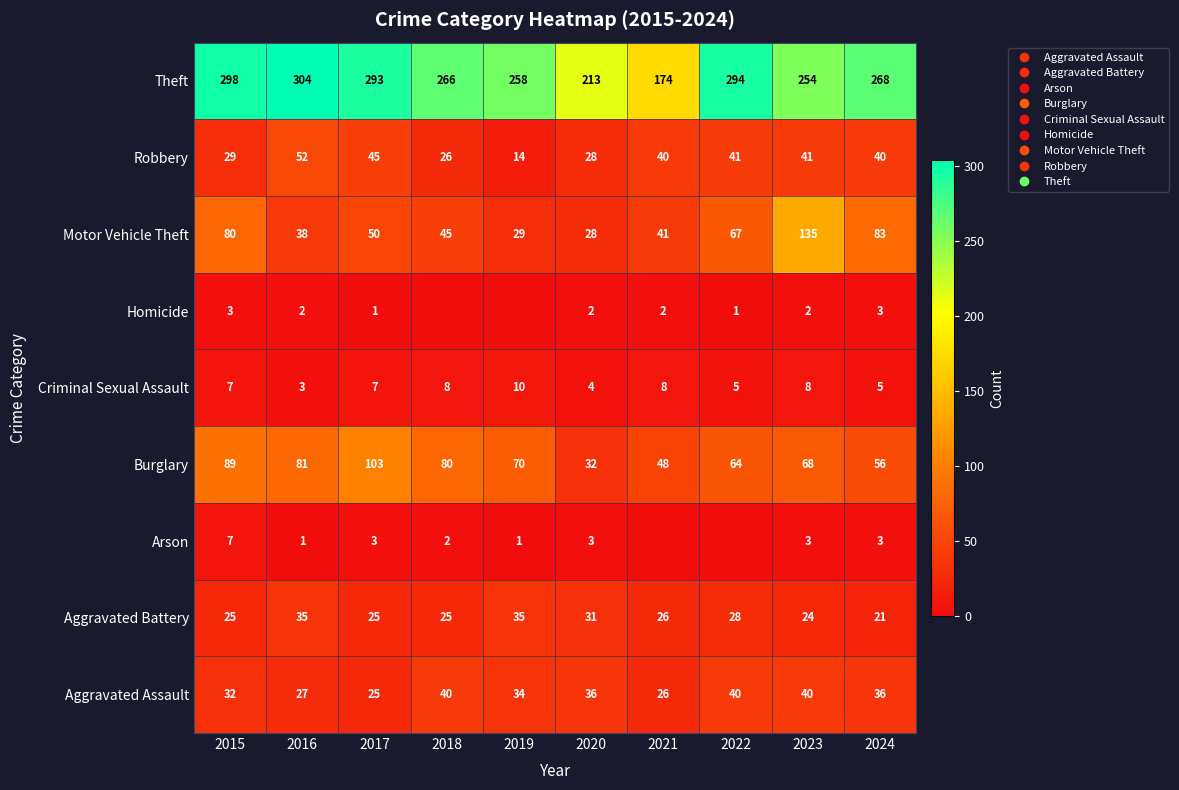

At which category is the sum across all series the highest?

2023